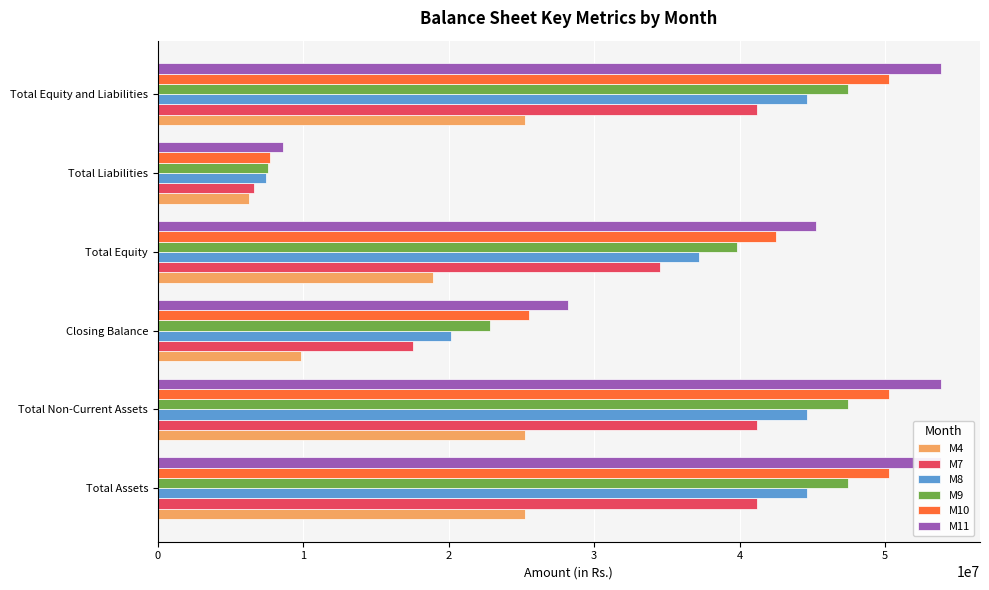

True or false: M10 has a value of 25517528.1 at Closing Balance.

True